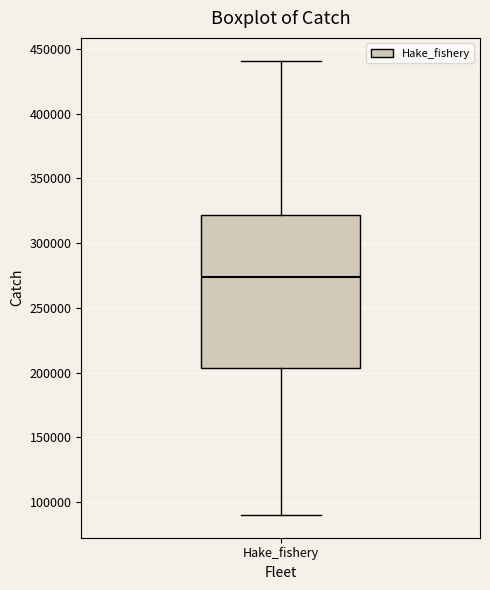

Transcribe this box plot: give where the median line is, the range the box spans, and where the two whiskers end, as read against the y-axis. The values are not printed on the chart, so give them approximately, as read against the axis.

median 275000, box 205000 to 320000, whiskers 90000 to 440000